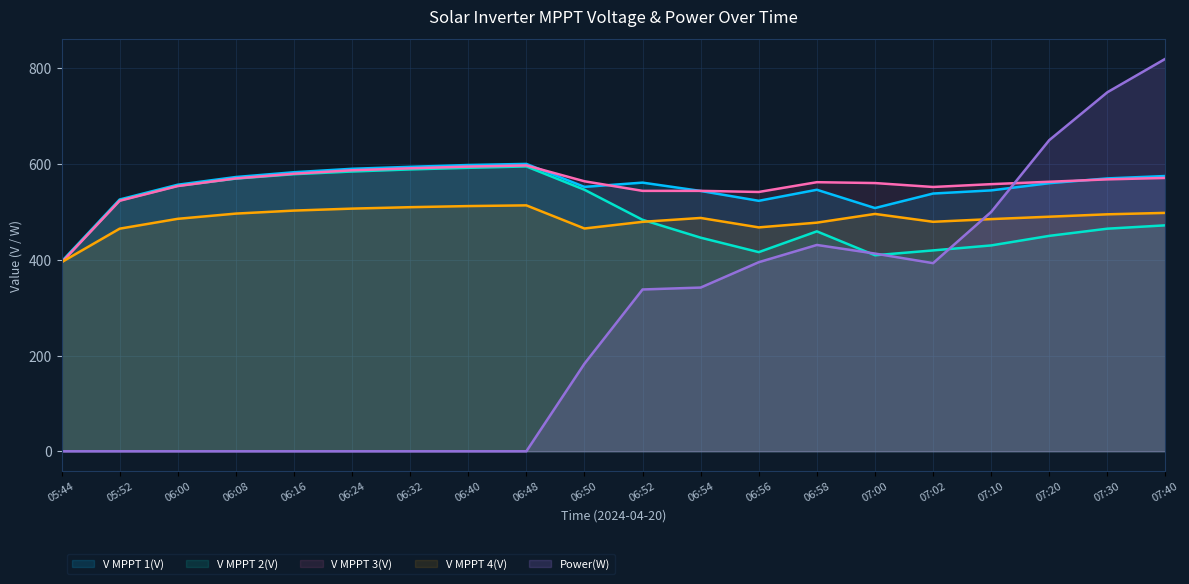

What is the sum of all V MPPT 2(V) values?

9979.9